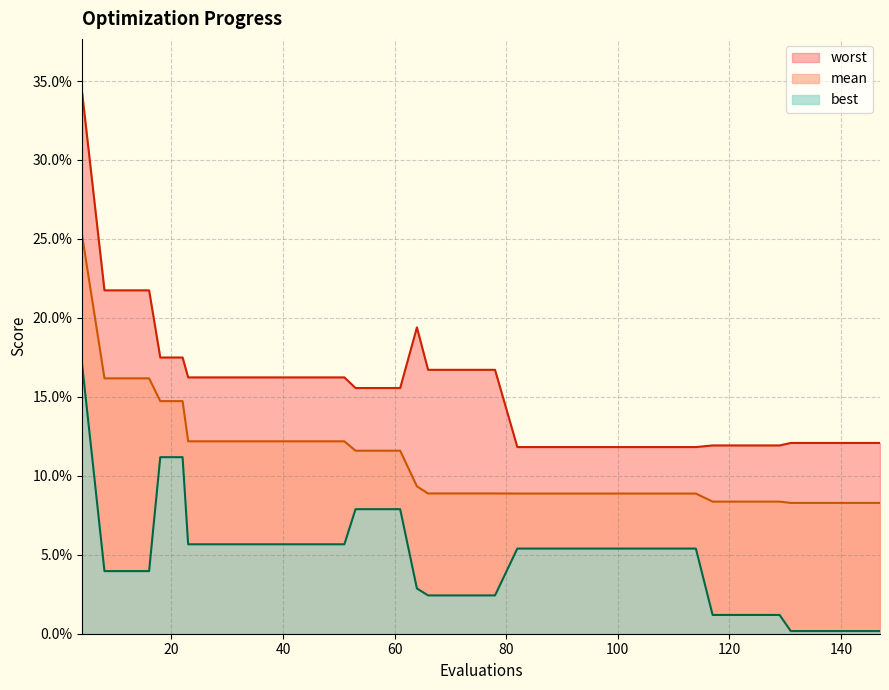

Between 61 and 98, which series saw the biggest shift?

worst